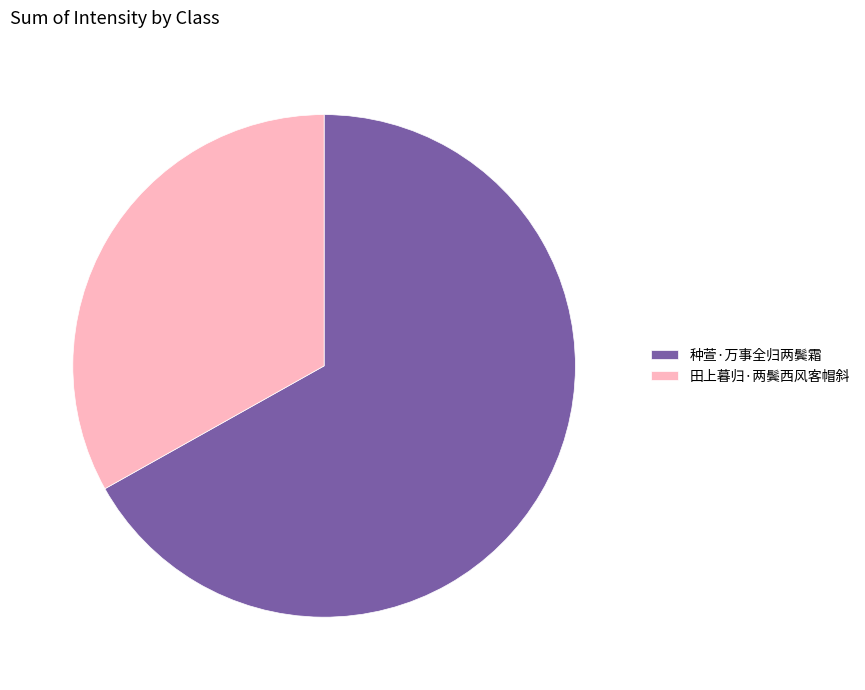

The 种萱·万事全归两鬓霜 slice represents 67% of the pie. True or false?

True